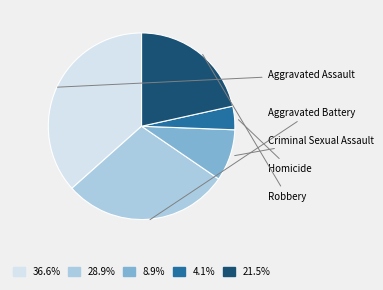

What is the ratio of the value at 28.9% to the value at 36.6%?

0.8